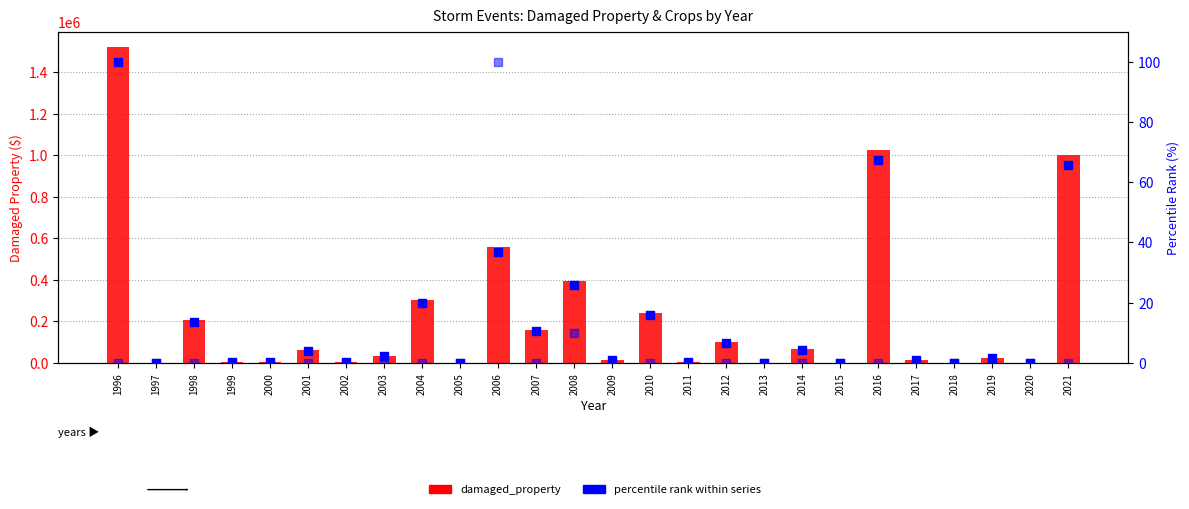

At how many categories does at least one series exceed 176547?

8